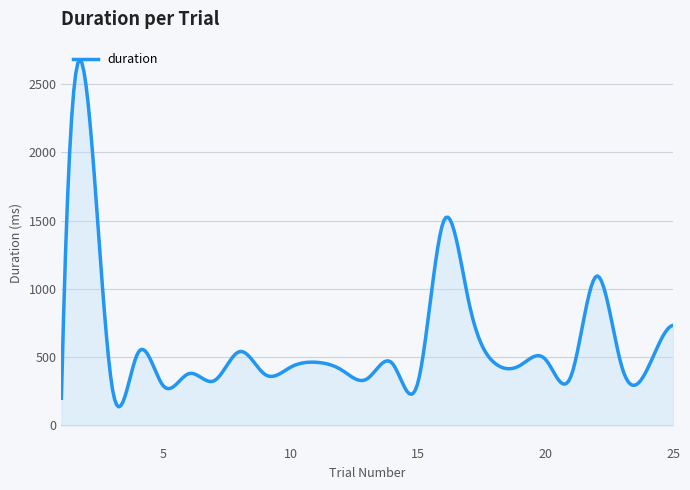

What is the minimum value shown in the chart?

135.5